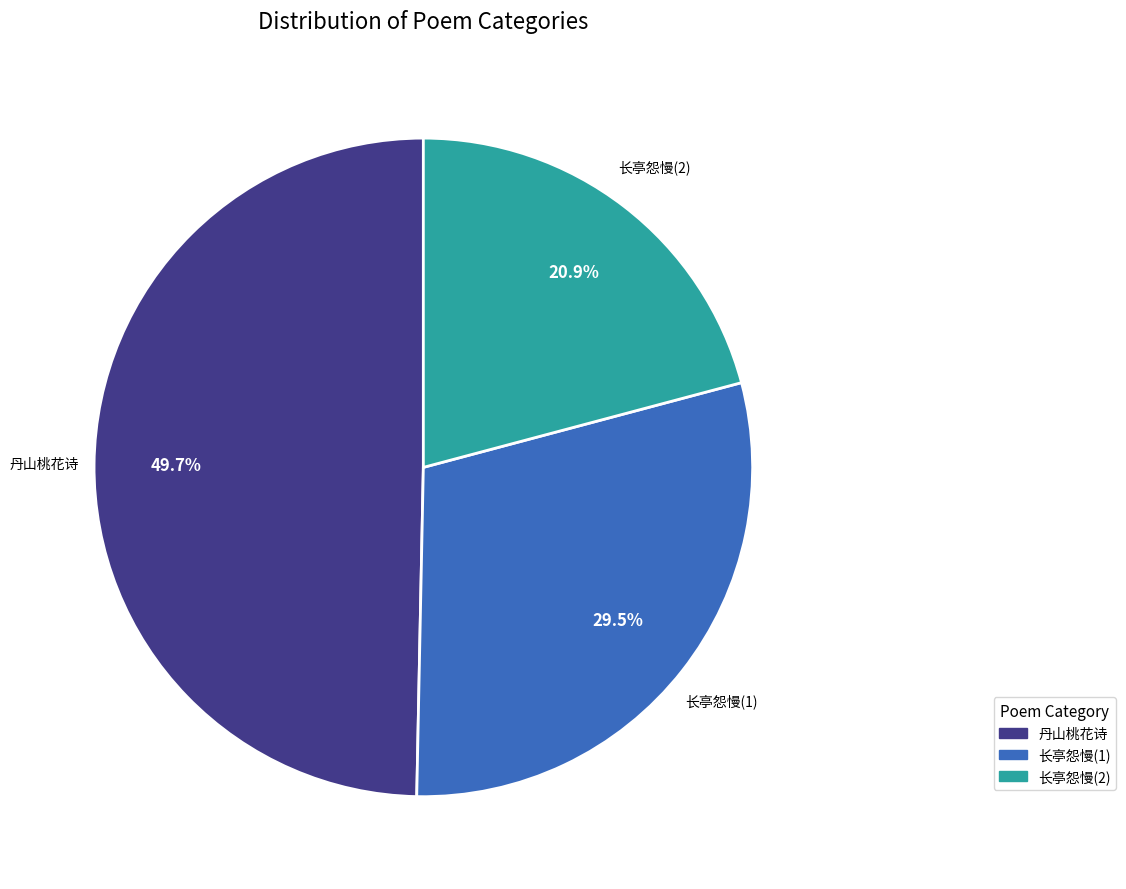

Is there a majority slice in this chart?

No